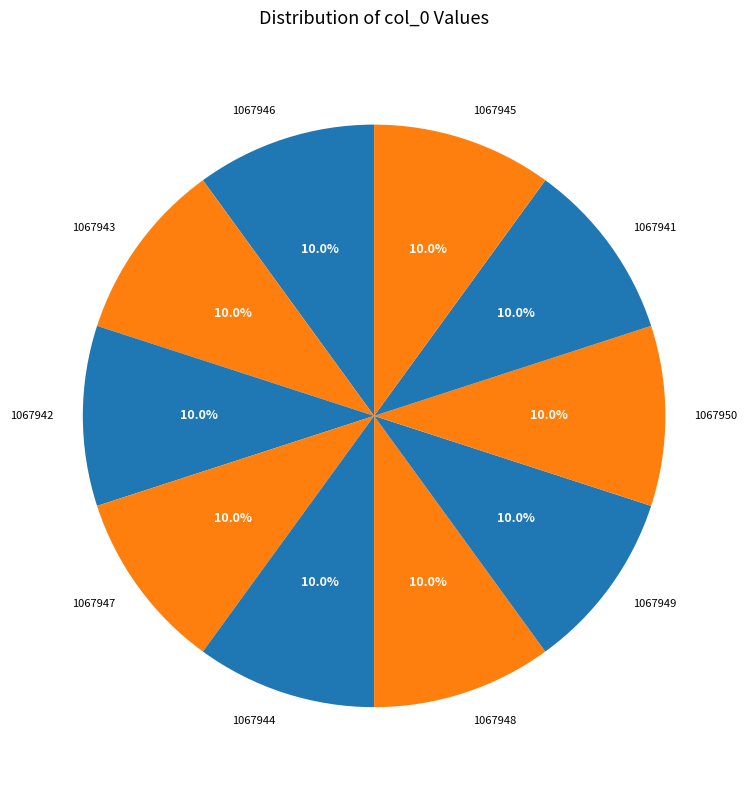

Which category has the smallest portion of the pie?

1067941